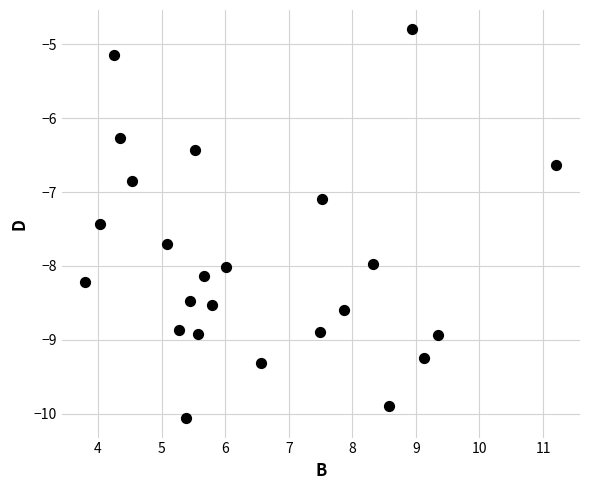

What Y value in the scatter plot is closest to -7?

-7.1